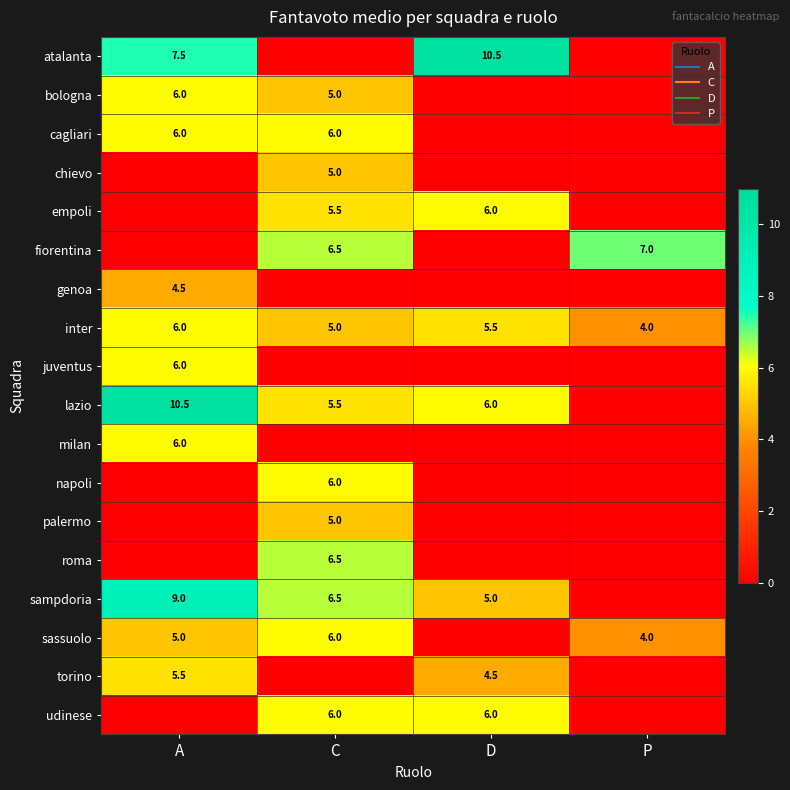

True or false: lazio has a value of 5.5 at C.

True